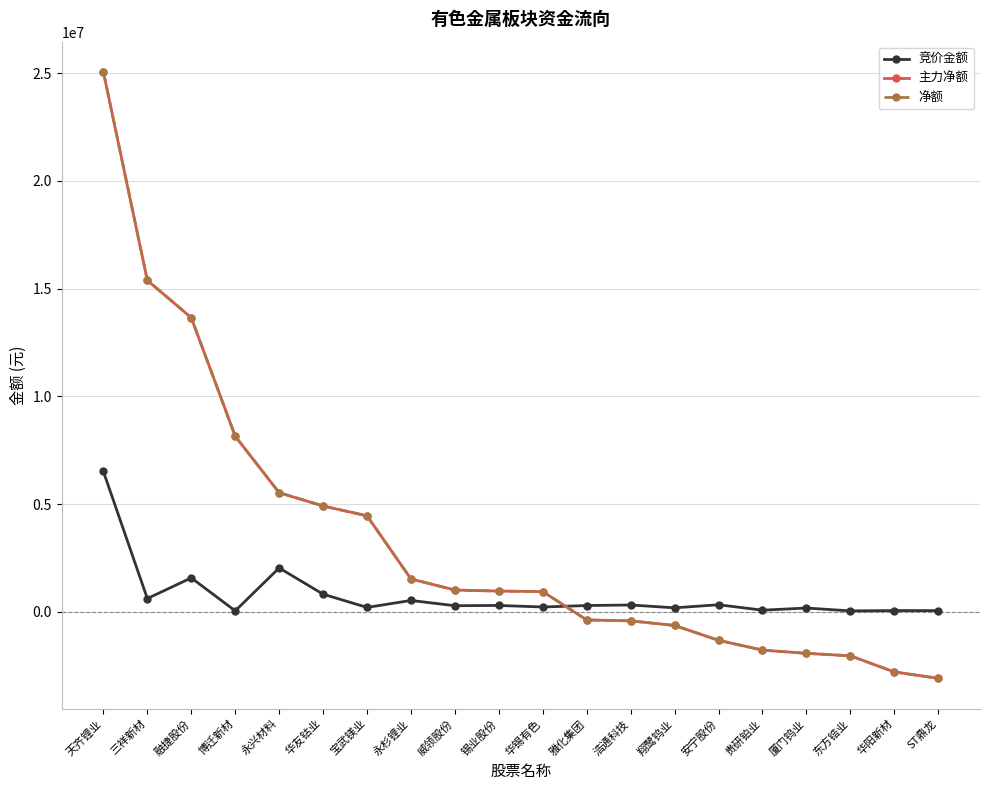

What is the lowest value of the 竞价金额 series?

43330